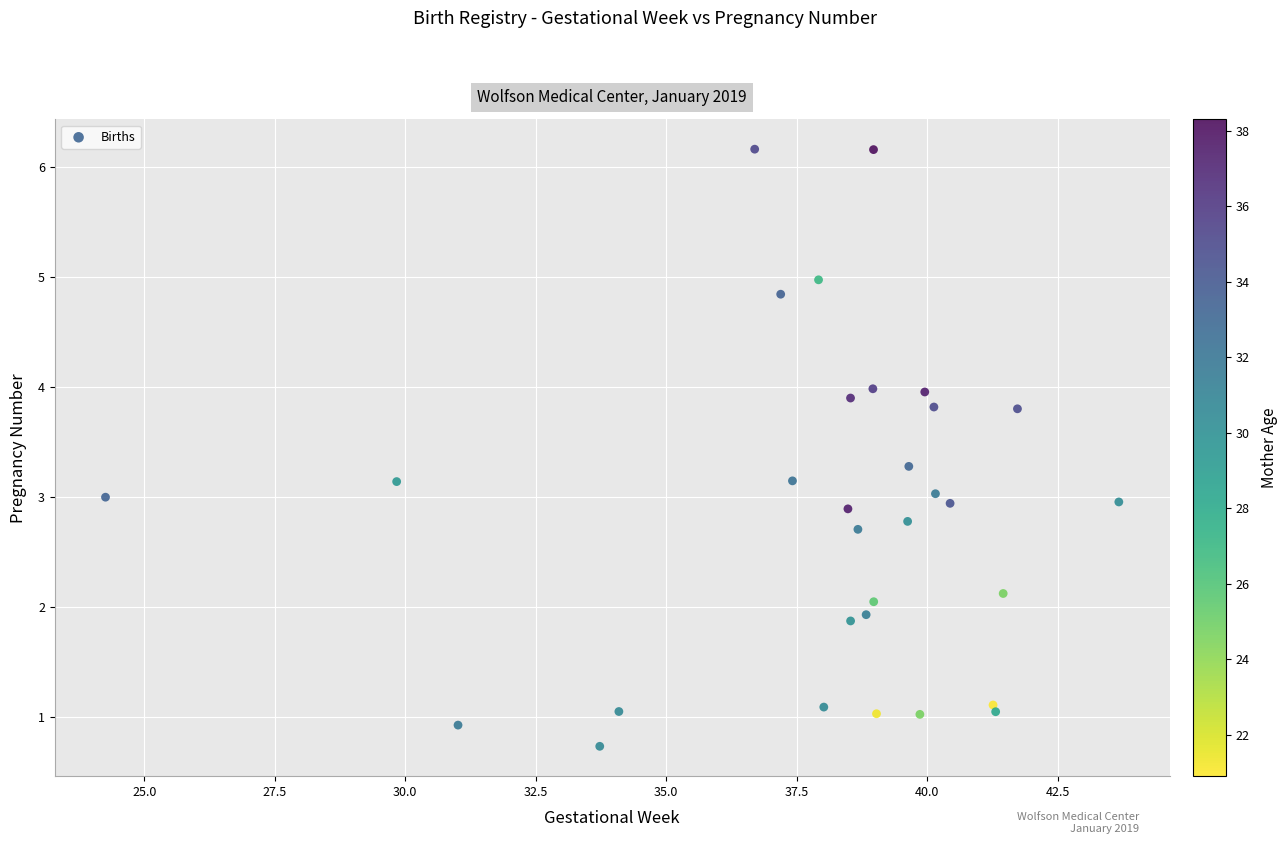

What is the range of Y values (max minus min)?

5.4